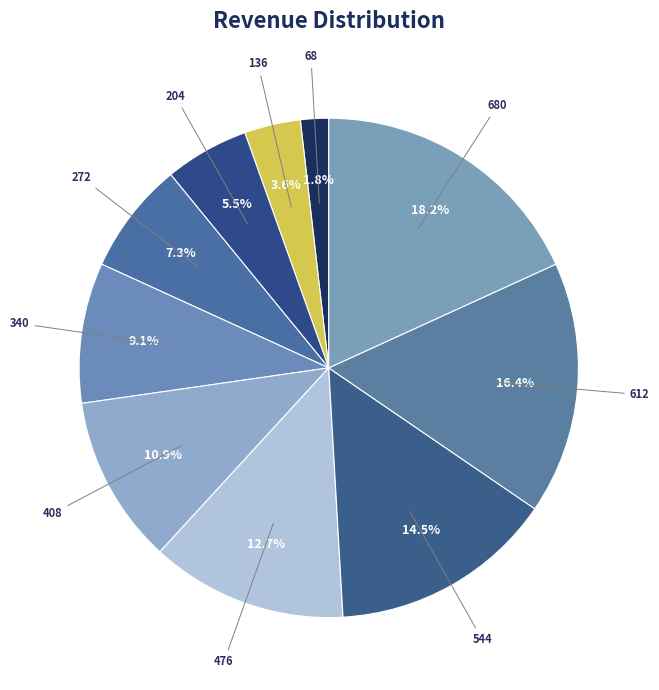

Which category has the biggest portion of the pie?

680